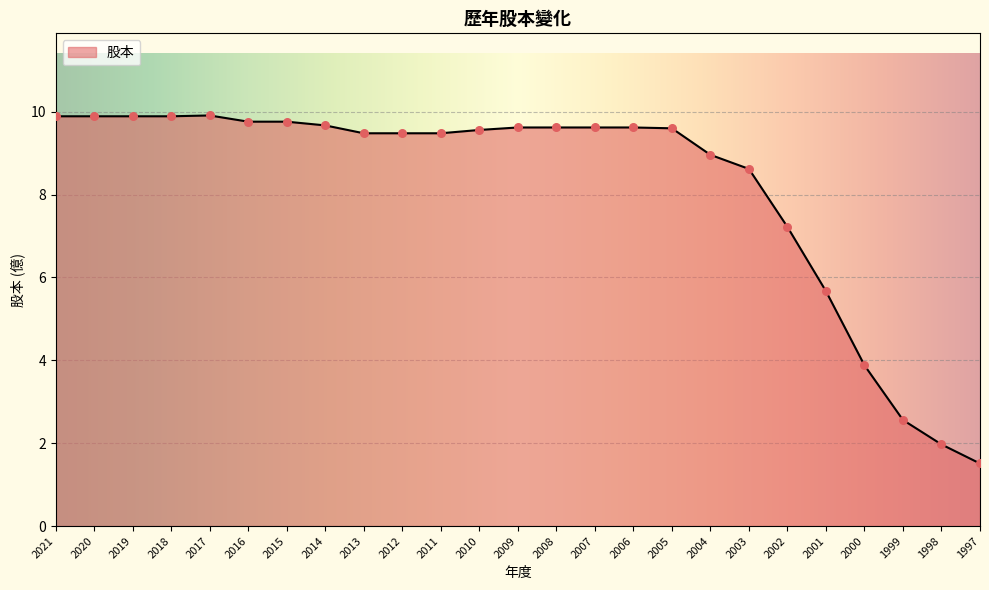

Between 2013 and 2021, which is larger?

2021